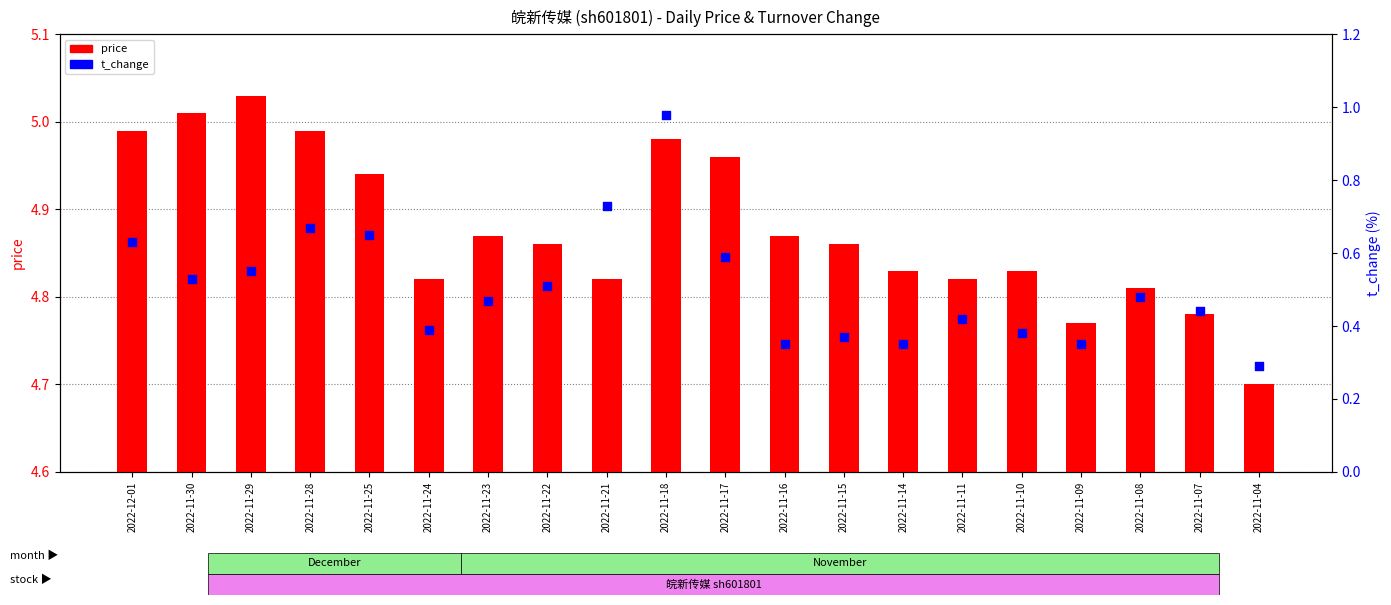

Which series contains the lowest Y value?

t_change